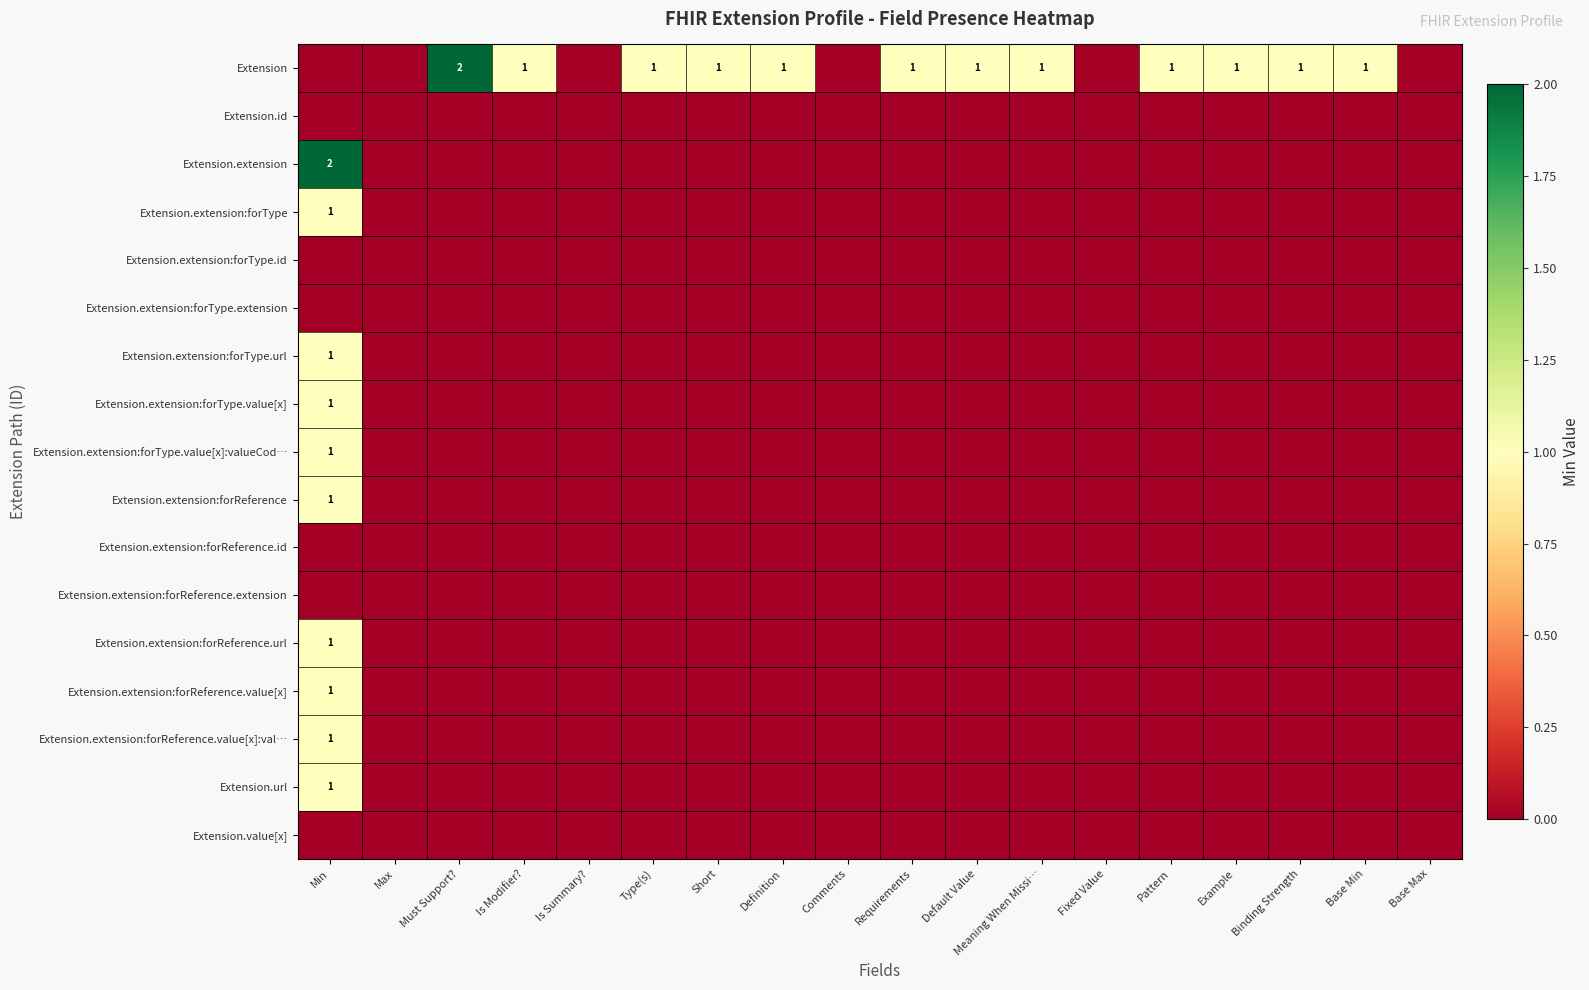

True or false: Extension.extension:forReference.value[x] has a value of 1 at Min.

True